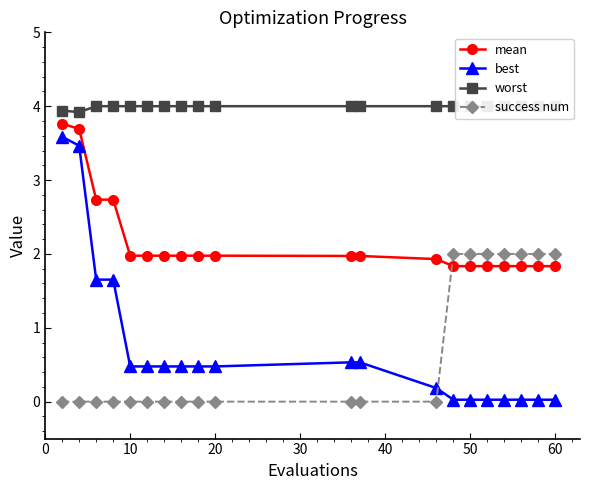

What is the difference between the maximum and second lowest values in the mean series?

1.9